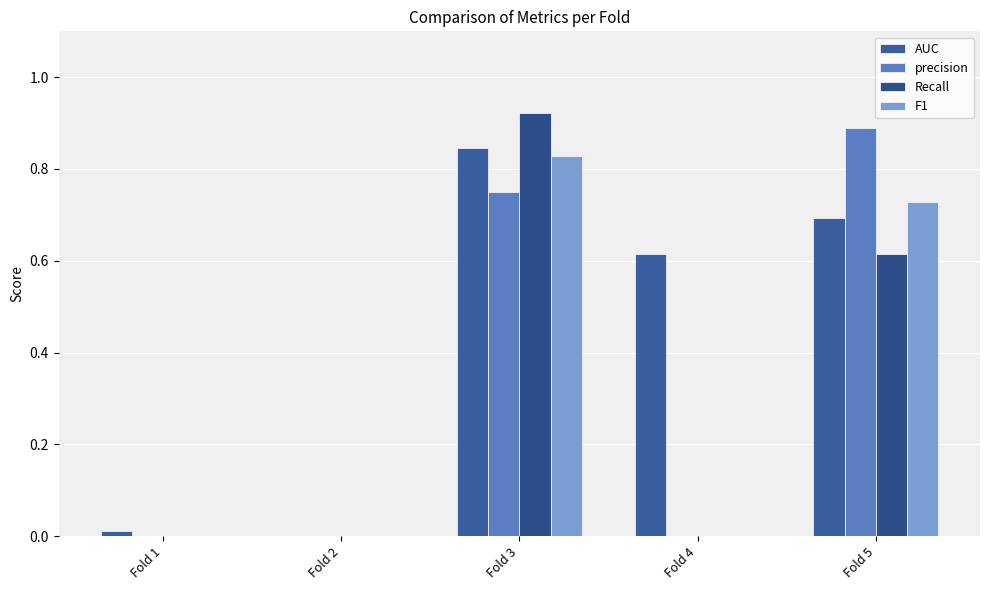

Reading left to right, what are all the values shown in this chart?

AUC: Fold 1=0.0	Fold 2=0.0	Fold 3=0.8	Fold 4=0.6	Fold 5=0.7
precision: Fold 1=0.0	Fold 2=0.0	Fold 3=0.8	Fold 4=0.0	Fold 5=0.9
Recall: Fold 1=0.0	Fold 2=0.0	Fold 3=0.9	Fold 4=0.0	Fold 5=0.6
F1: Fold 1=0.0	Fold 2=0.0	Fold 3=0.8	Fold 4=0.0	Fold 5=0.7